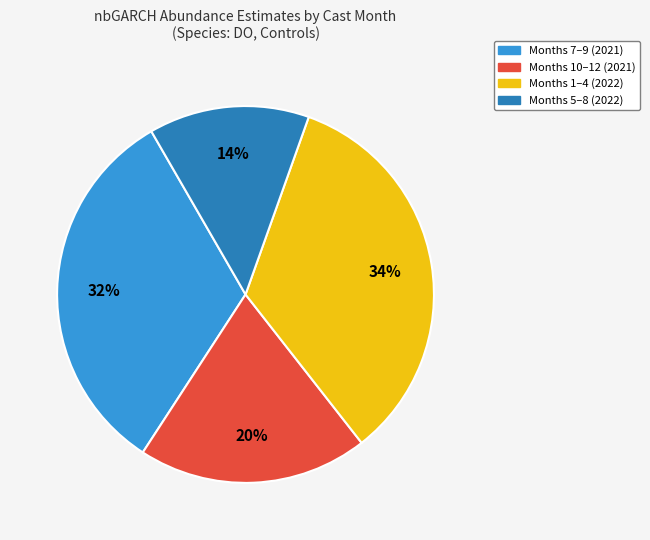

To the nearest percent, what is the difference between the largest and smallest slice percentages?

20%